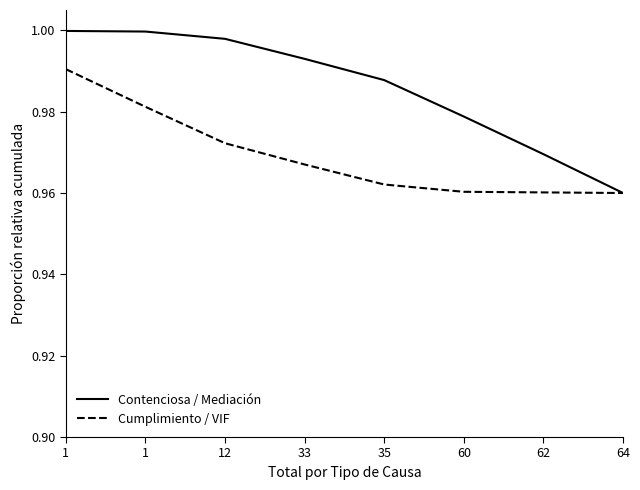

Where is Cumplimiento / VIF nearest to the value 0?

64